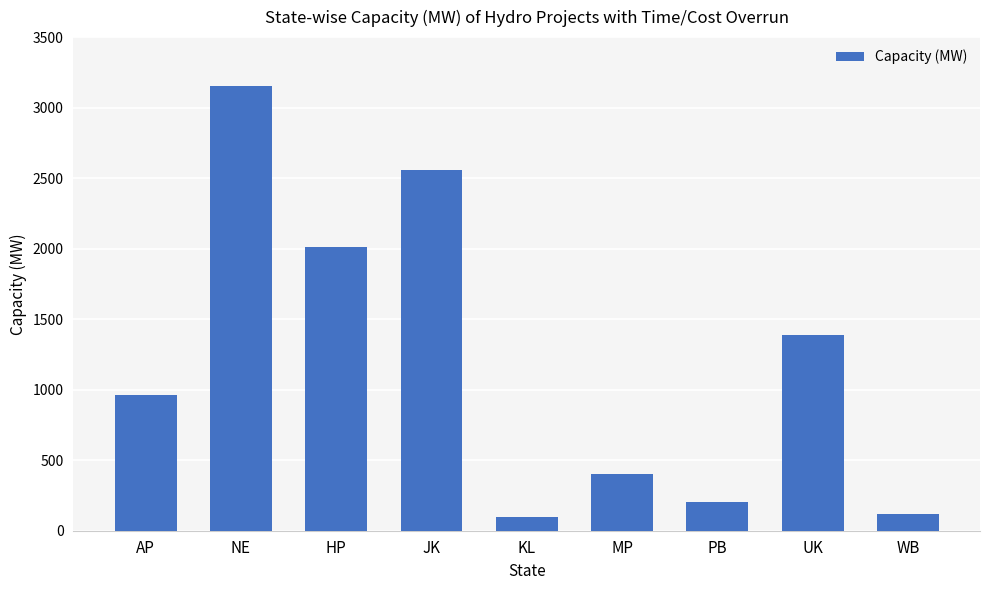

Are the bars grouped side by side (vs. stacked)?

No